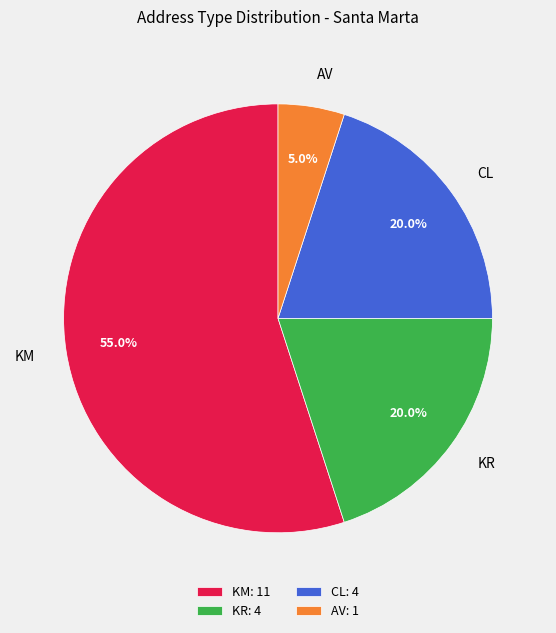

Count the number of slices in the pie.

4